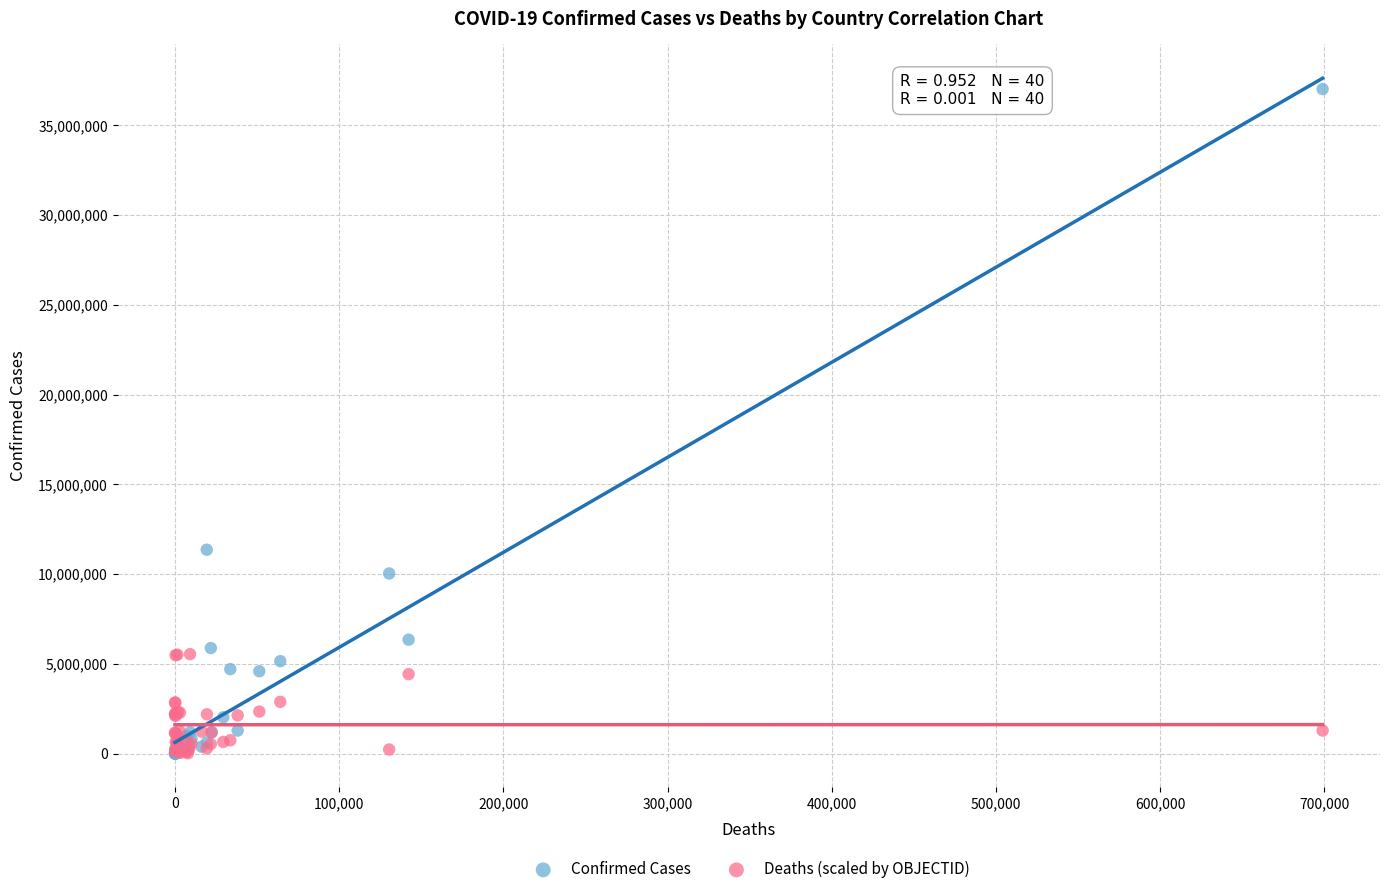

In the Confirmed Cases series, what Y value is closest to 18514103?

11366361.0